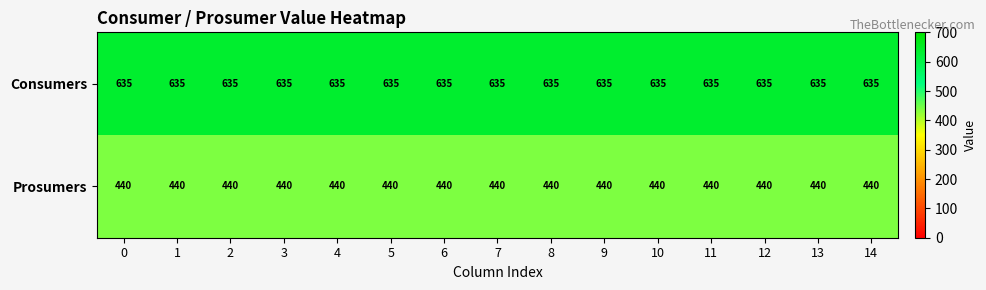

List the series in order of their overall mean, highest first.

Consumers, Prosumers